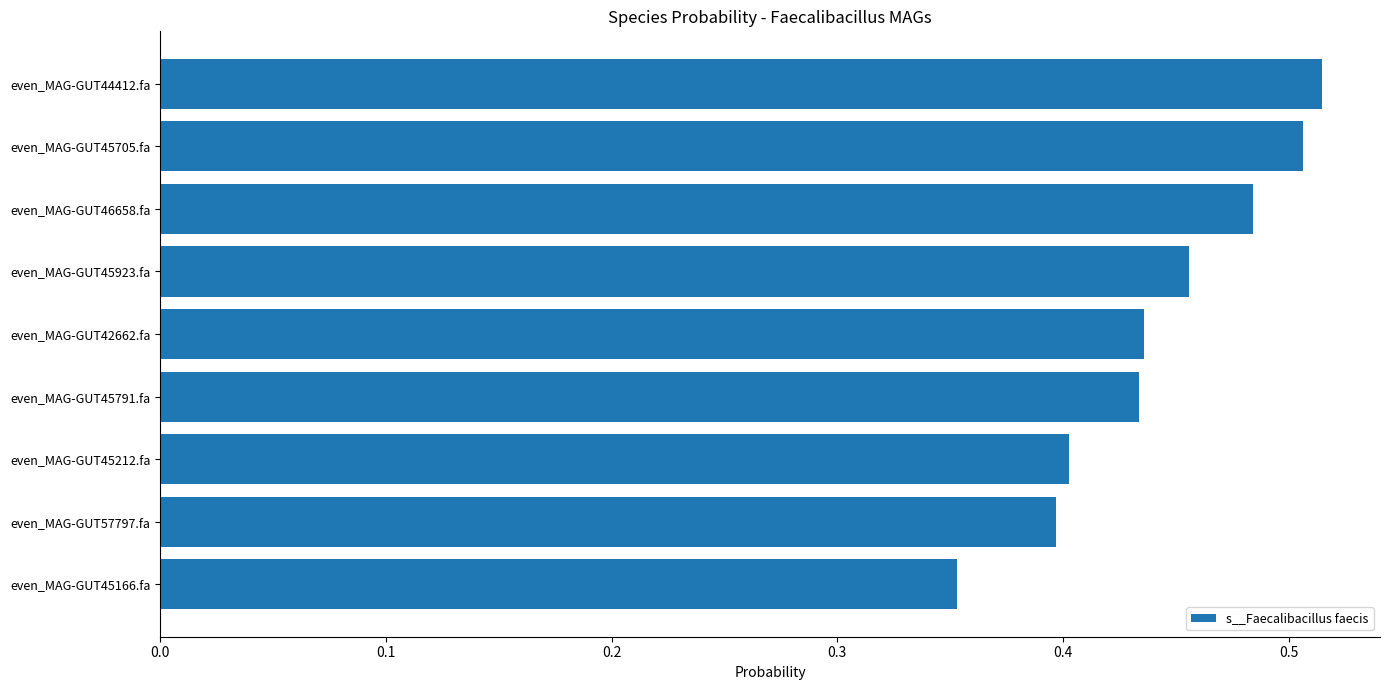

Is it true that the value at even_MAG-GUT45166.fa is 0.2?

False